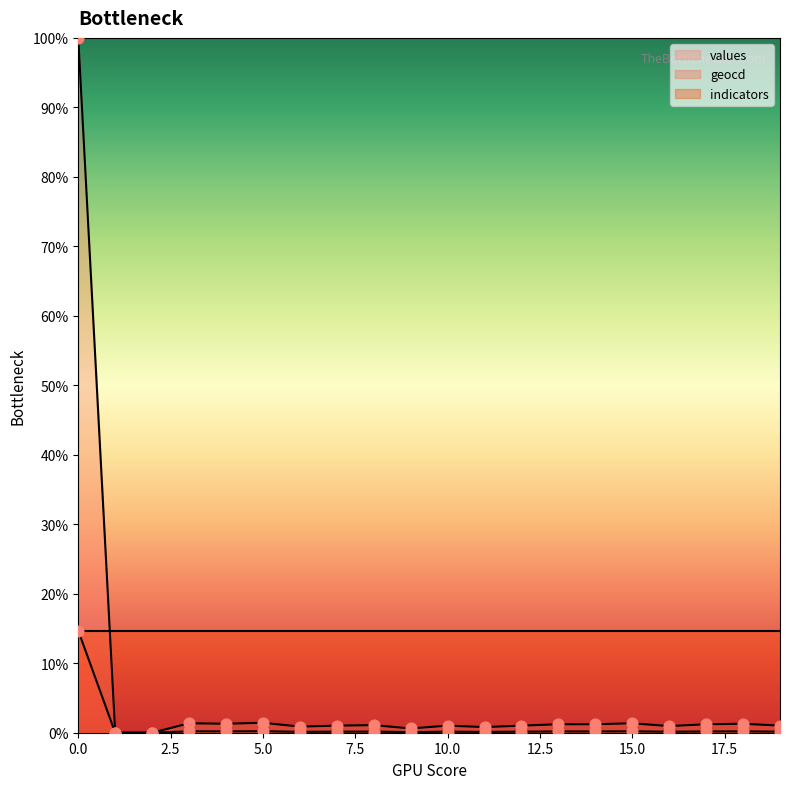

At how many categories does at least one series exceed 44?

1